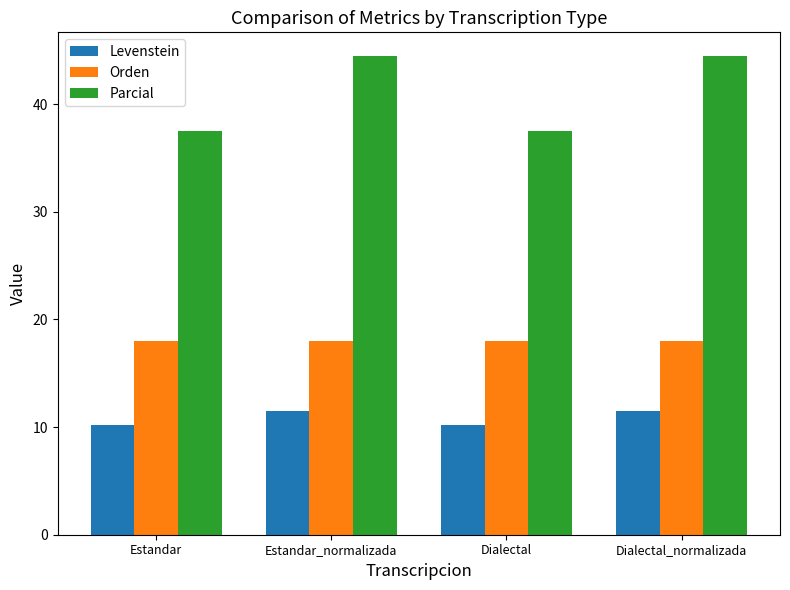

True or false: Levenstein has a value of 10.2 at Estandar.

True